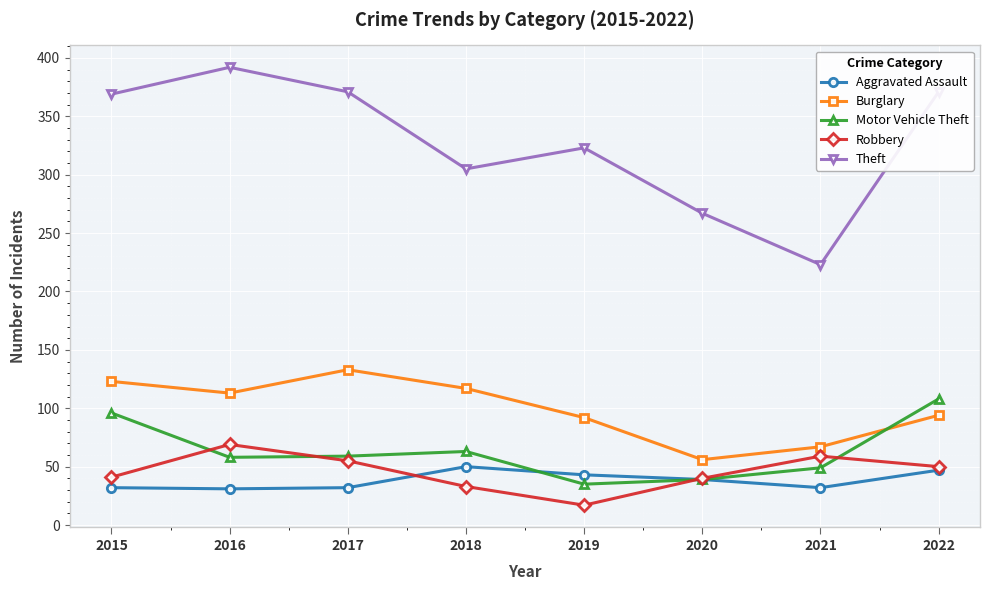

What is the difference between the maximum and minimum values in the Theft series?

169